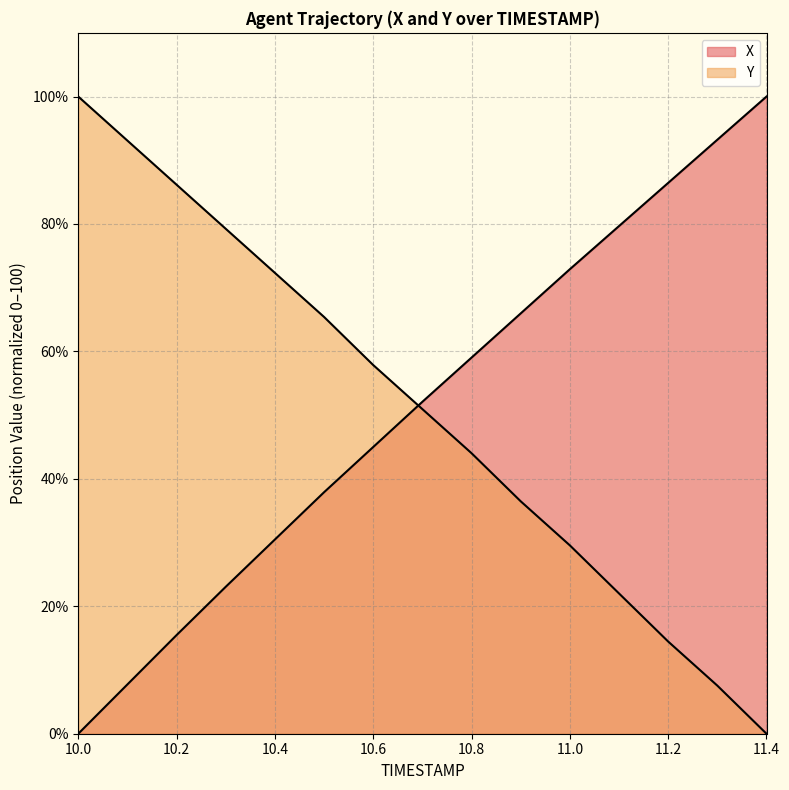

What is the difference between the second highest and minimum values in the Y series?

93.1